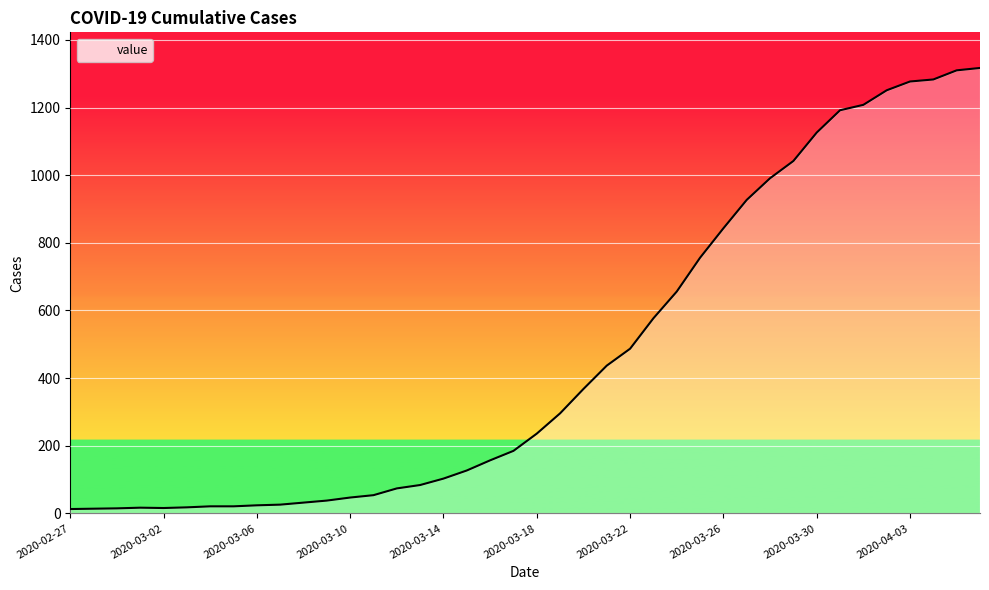

What is the greatest value displayed?

1317